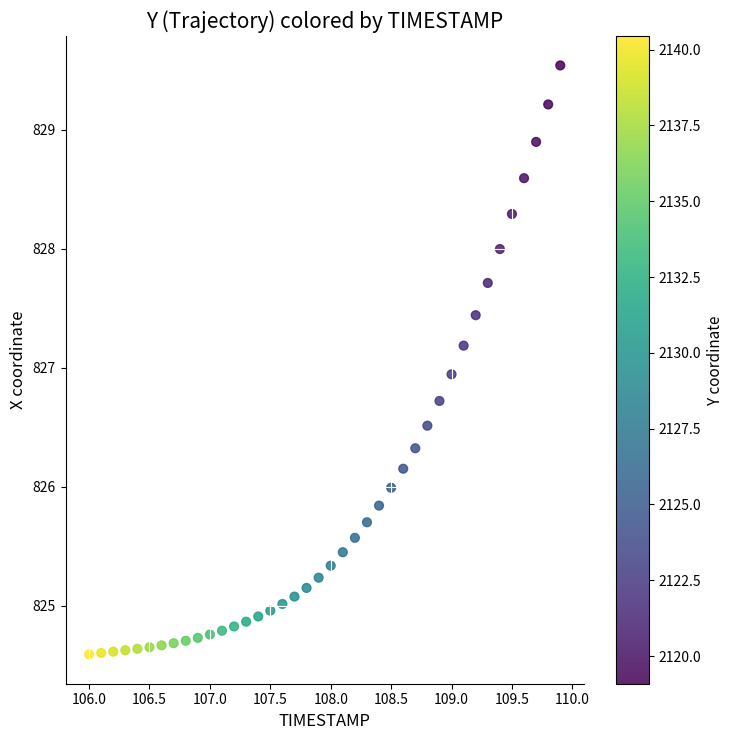

What is the range of X values (max minus min)?

3.9